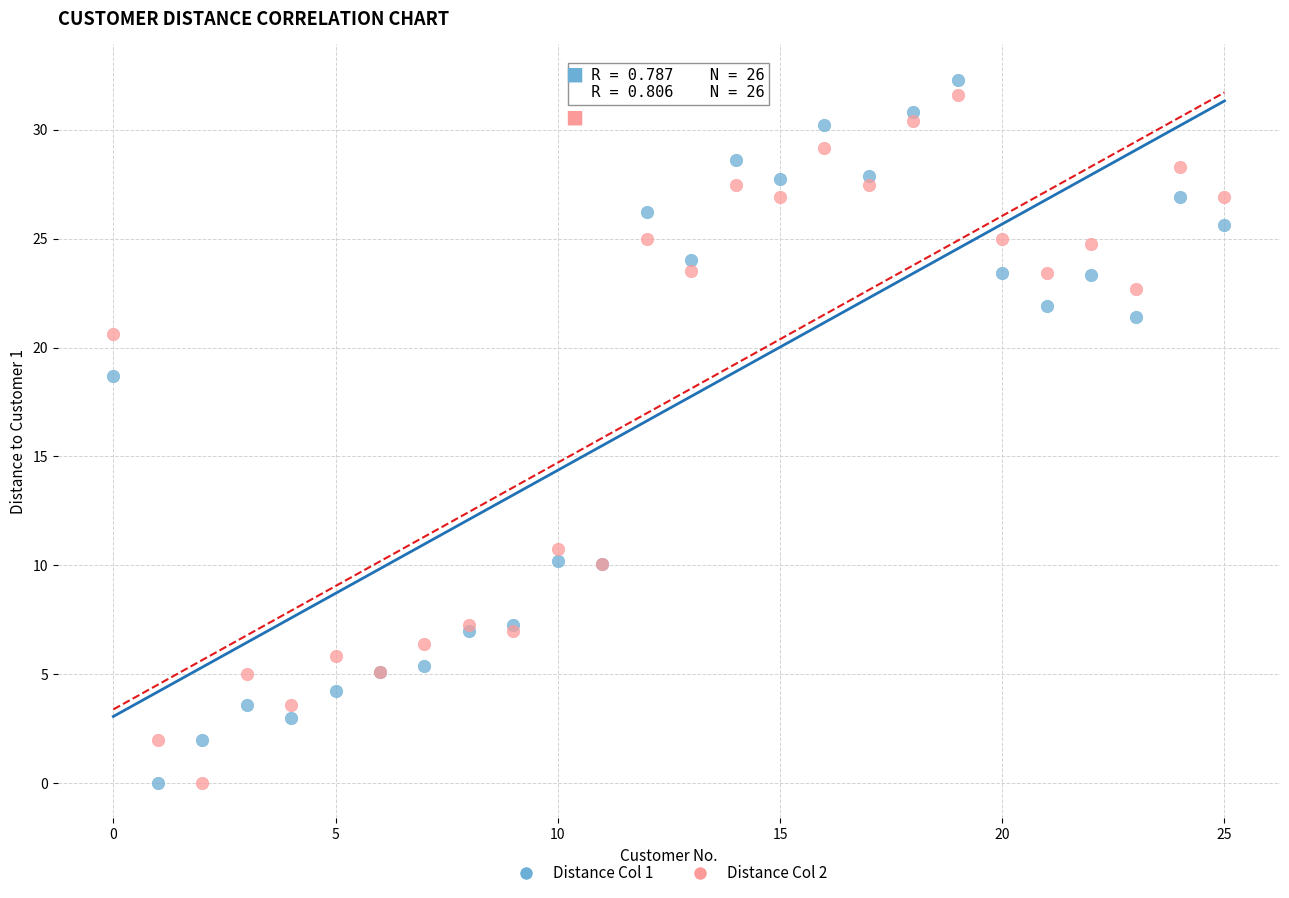

What are all the series names shown in the legend?

Distance Col 1, Distance Col 2